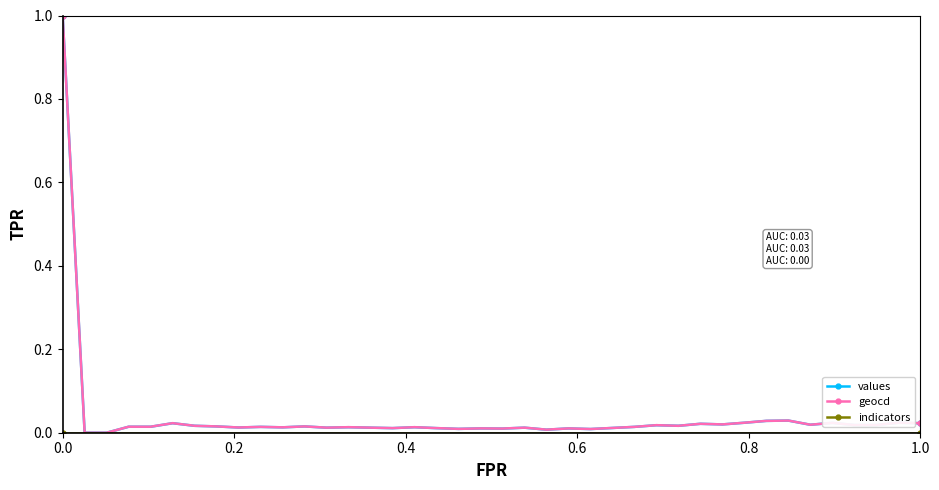

What is the maximum value shown in the chart?

1.0